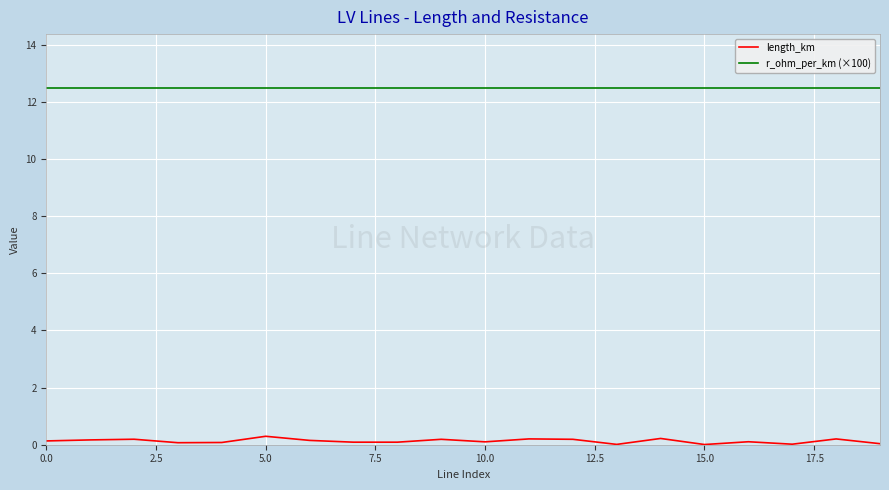

List the series in order of their peak value, highest first.

r_ohm_per_km (×100), length_km